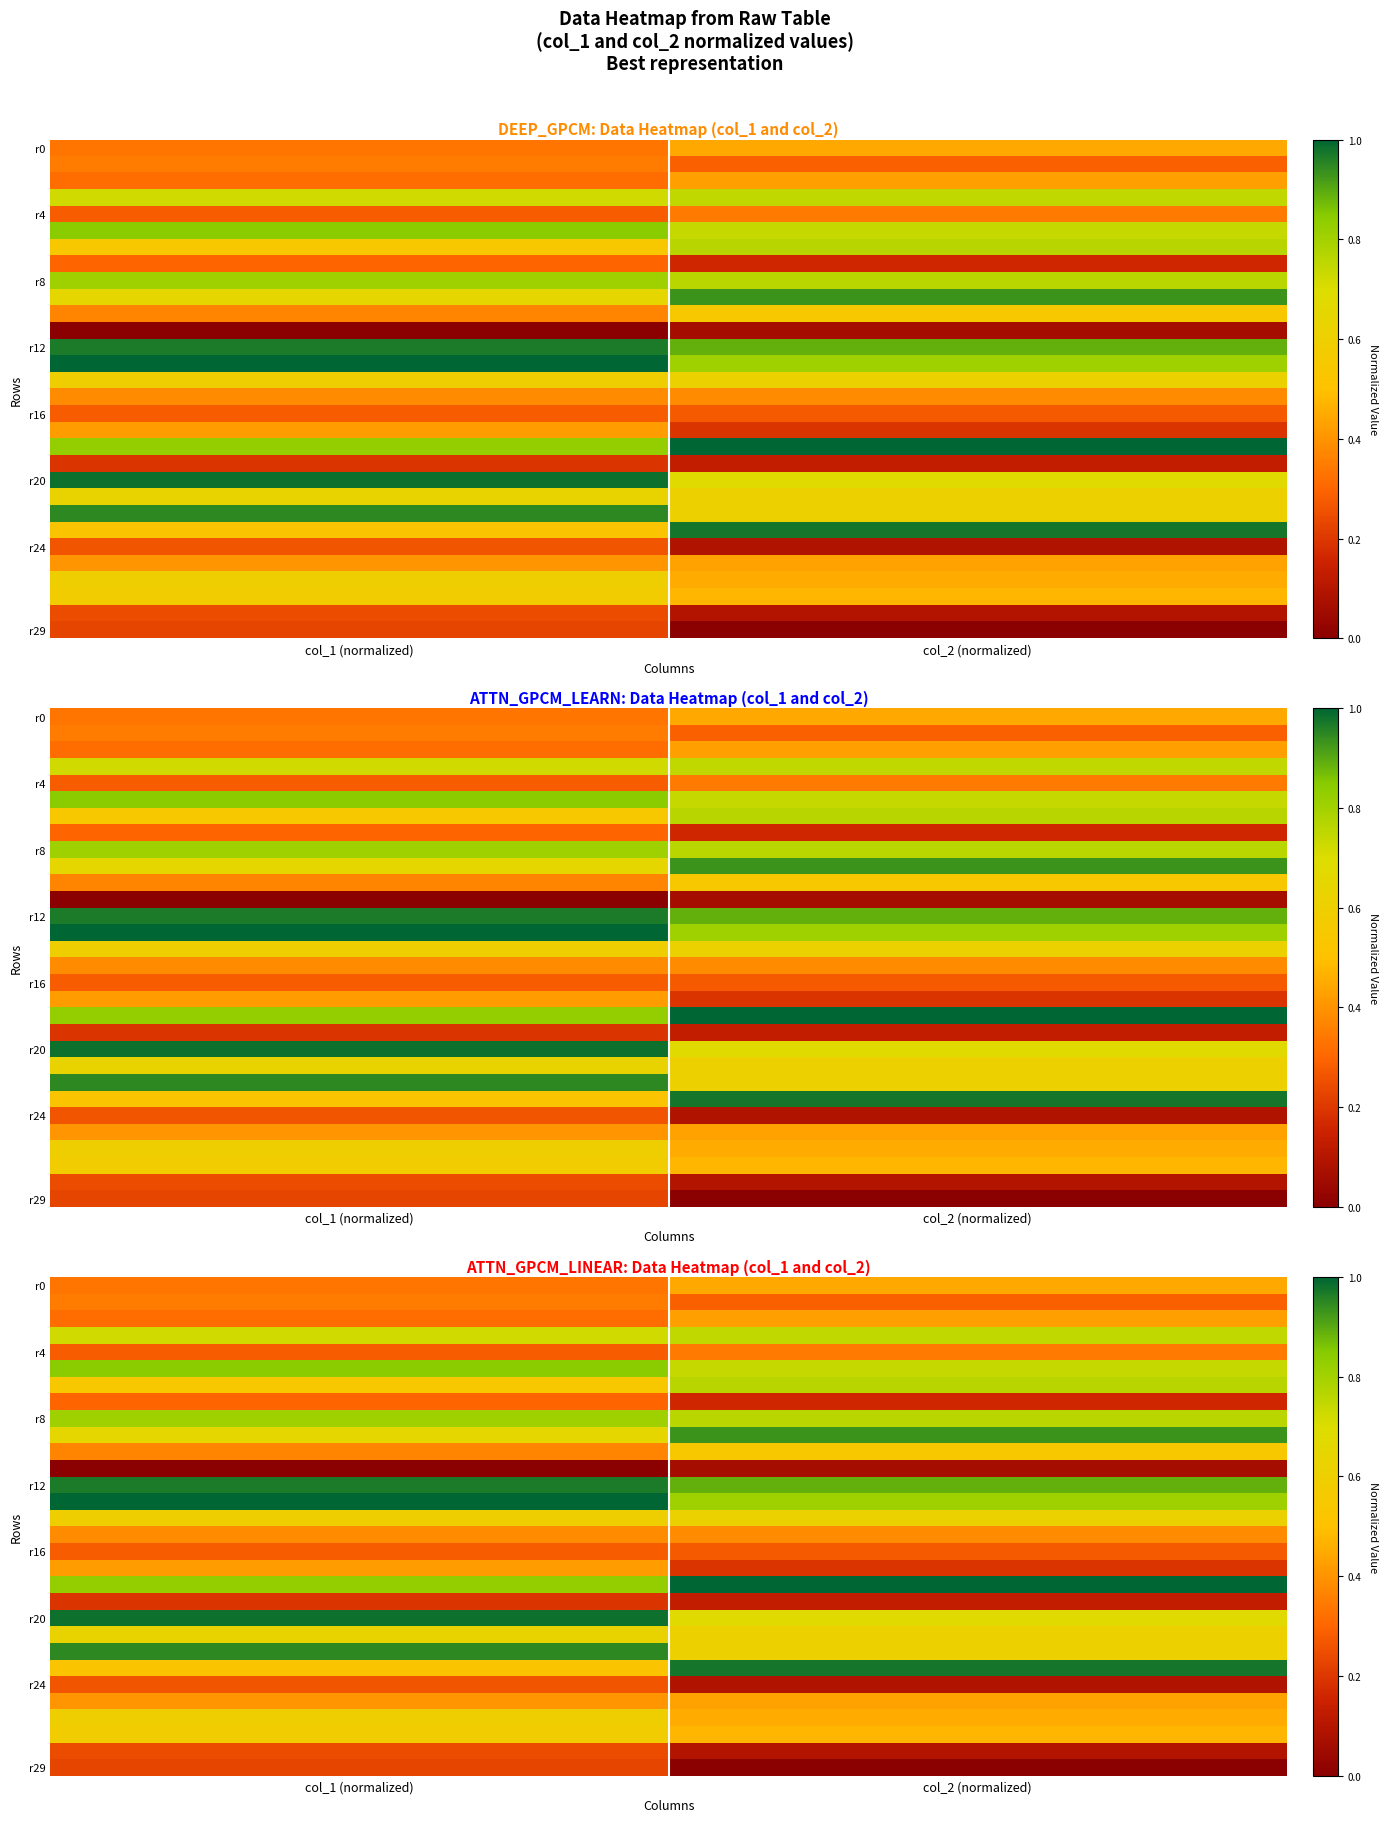

How many series are shown in this chart?

30